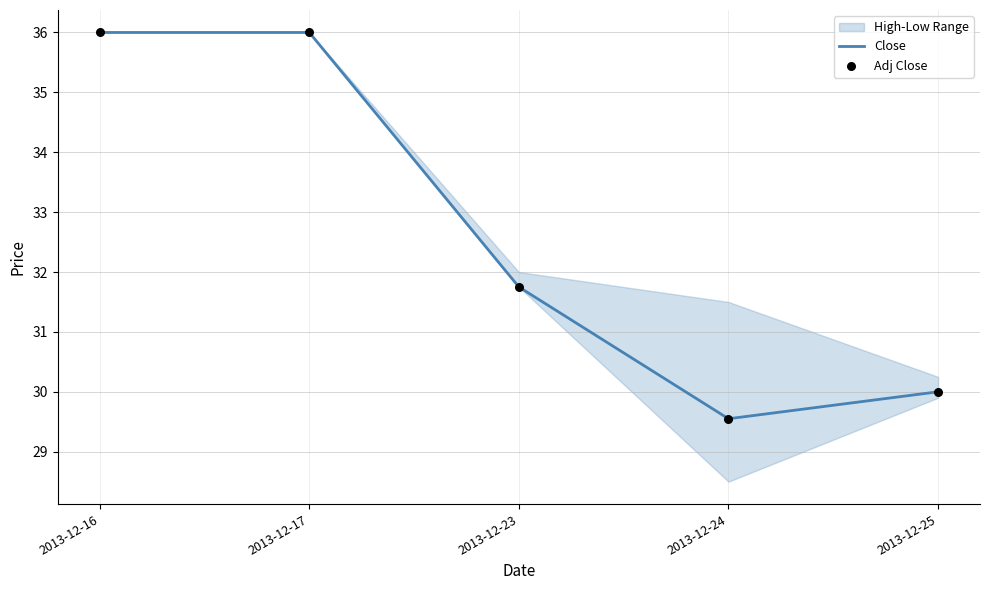

What is the highest value of the Close series?

36.0